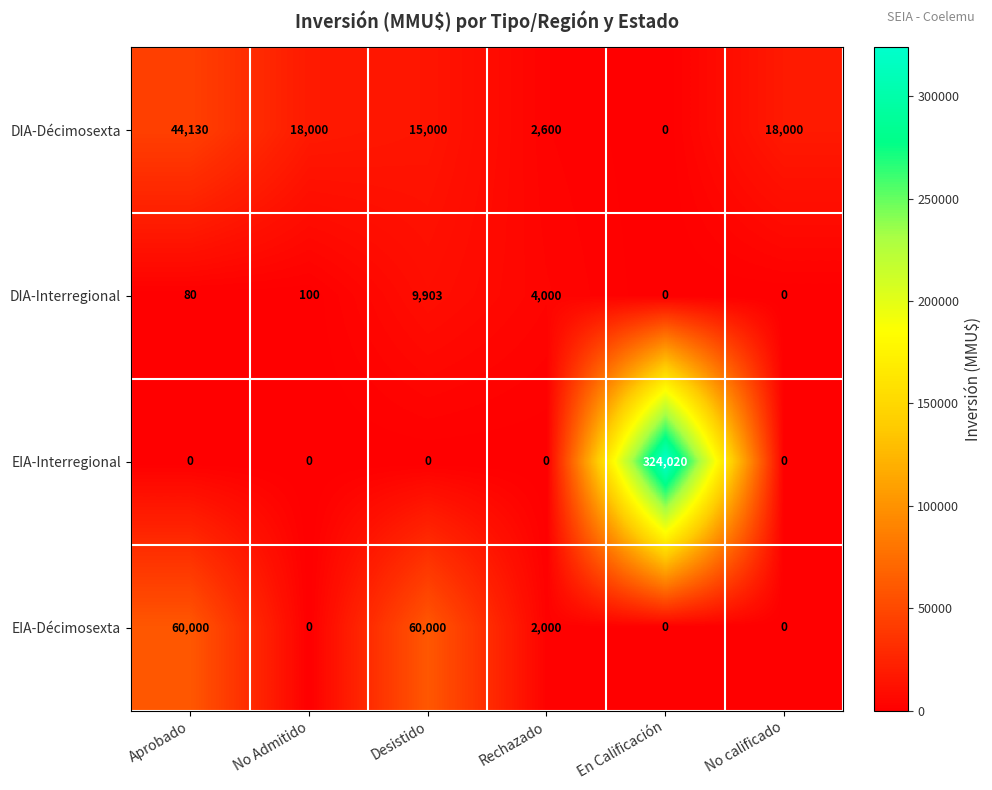

Reading left to right, transcribe all the data shown in this chart.

DIA-Décimosexta: 44130	18000	15000	2600	0	18000
DIA-Interregional: 80	100	9903	4000	0	0
EIA-Interregional: 0	0	0	0	324020	0
EIA-Décimosexta: 60000	0	60000	2000	0	0